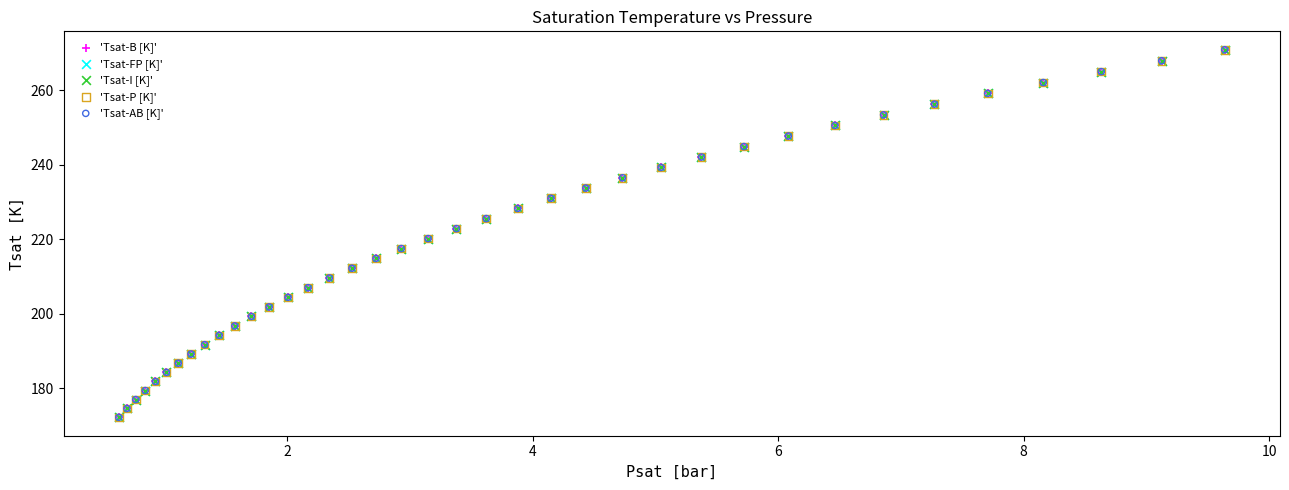

What are all the series names shown in the legend?

'Tsat-B [K]', 'Tsat-FP [K]', 'Tsat-I [K]', 'Tsat-P [K]', 'Tsat-AB [K]'